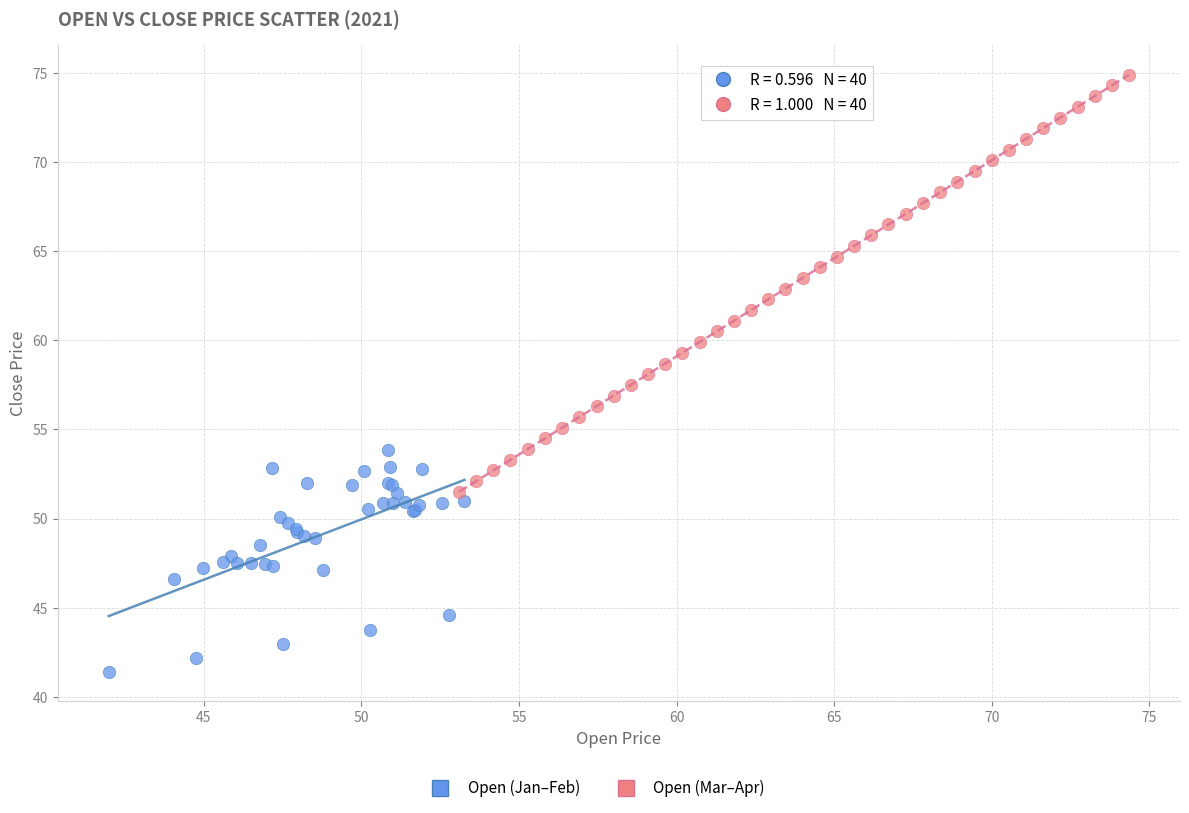

Which series reaches the minimum Y coordinate?

Open (Jan–Feb)